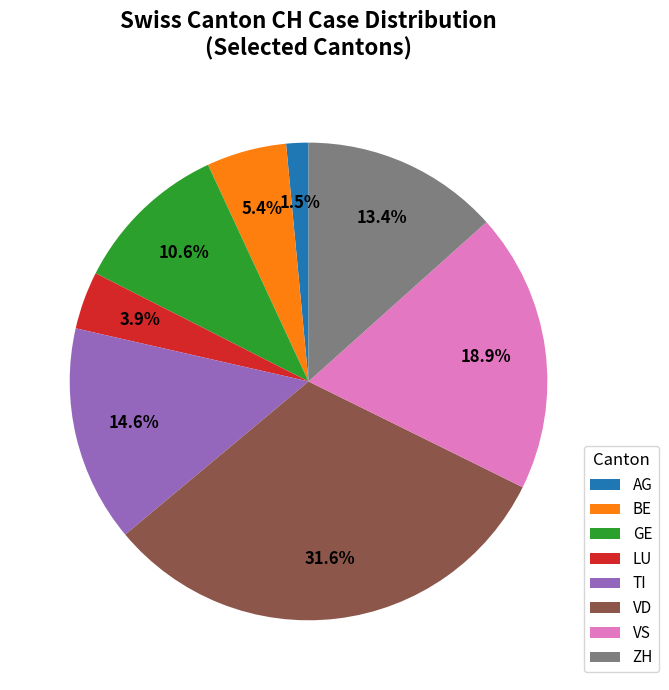

Which has a higher value, TI or LU?

TI